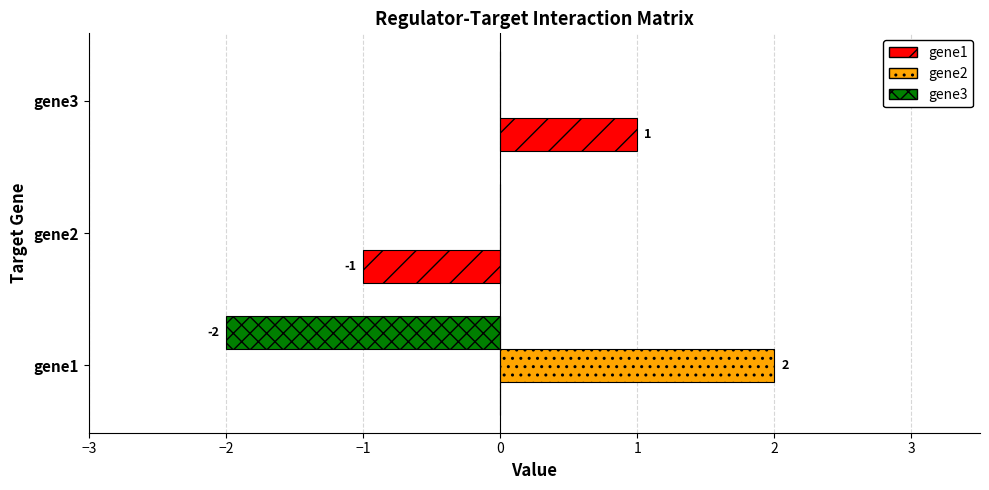

Which series has the largest total across all categories?

gene2